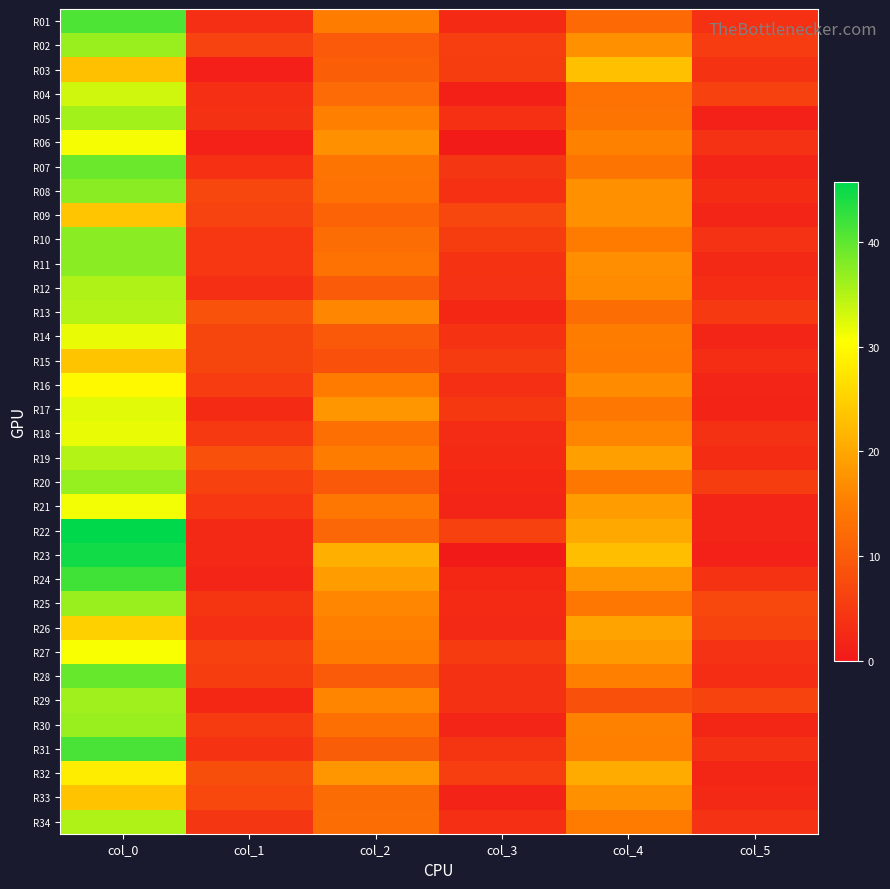

At which label does R21 reach its minimum?

col_3